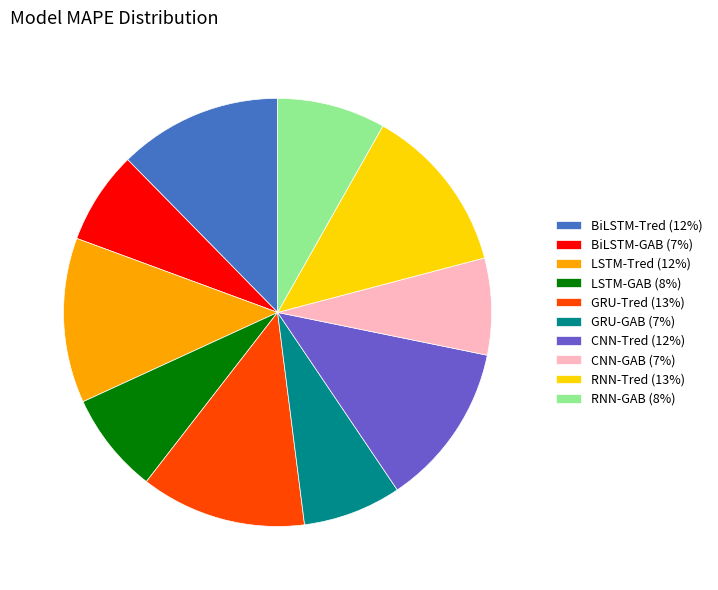

What is the ratio of the value at GRU-GAB (7%) to the value at BiLSTM-GAB (7%)?

1.1